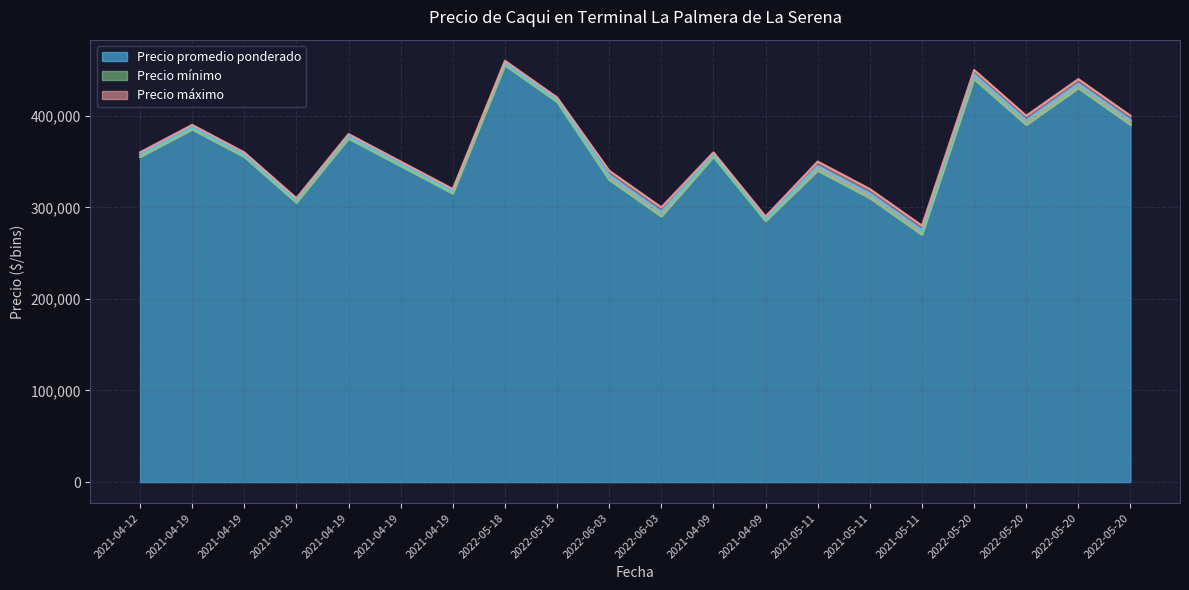

Rank the series by their average value, from lowest to highest.

Precio mínimo, Precio promedio ponderado, Precio máximo